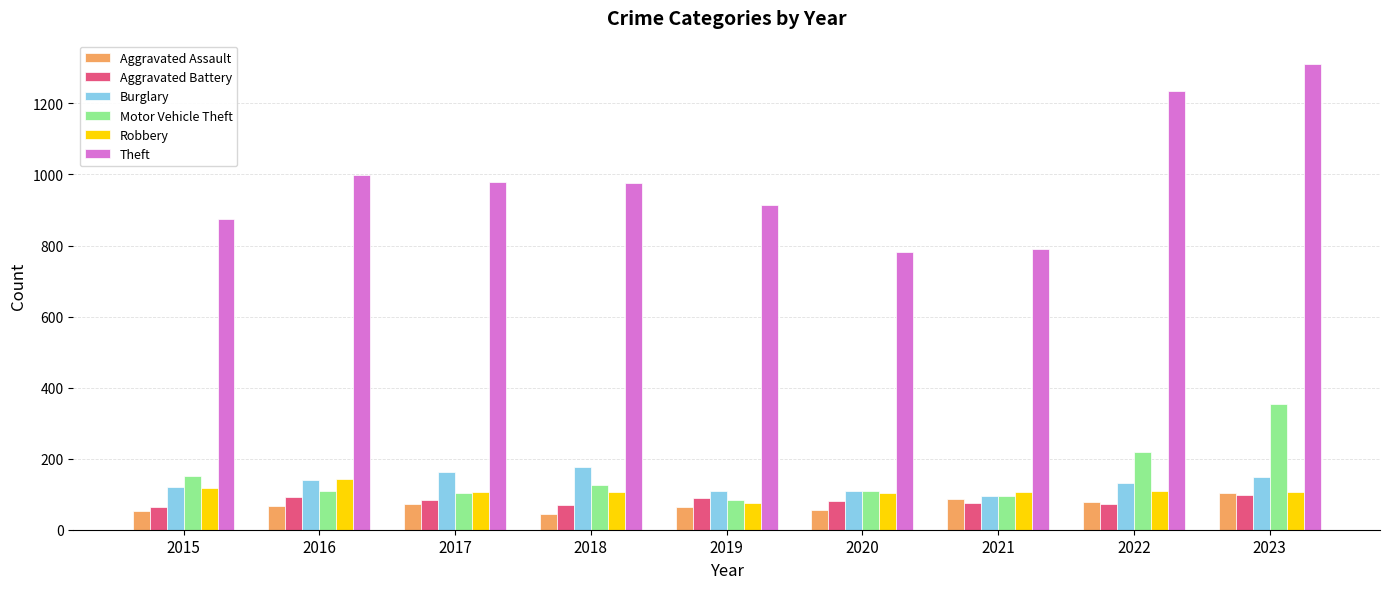

How many series are shown in this chart?

6